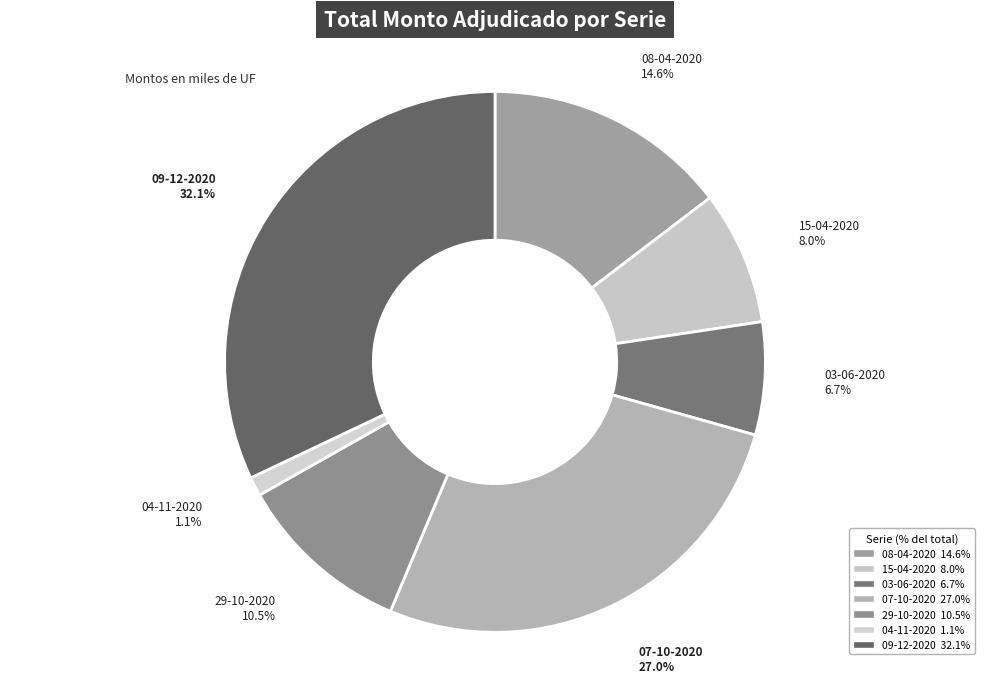

Which category has the smallest portion of the pie?

04-11-2020